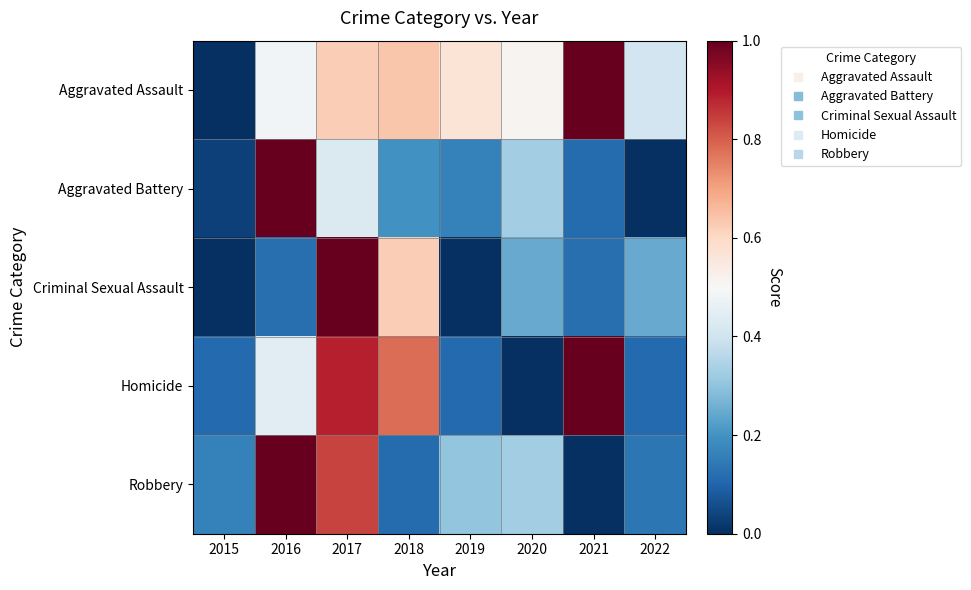

Reading left to right, what are all the values shown in this chart?

Aggravated Assault: 2015=0.0	2016=0.5	2017=0.6	2018=0.6	2019=0.6	2020=0.5	2021=1.0	2022=0.4
Aggravated Battery: 2015=0.0	2016=1.0	2017=0.4	2018=0.2	2019=0.2	2020=0.3	2021=0.1	2022=0.0
Criminal Sexual Assault: 2015=0.0	2016=0.1	2017=1.0	2018=0.6	2019=0.0	2020=0.2	2021=0.1	2022=0.2
Homicide: 2015=0.1	2016=0.4	2017=0.9	2018=0.8	2019=0.1	2020=0.0	2021=1.0	2022=0.1
Robbery: 2015=0.2	2016=1.0	2017=0.8	2018=0.1	2019=0.3	2020=0.3	2021=0.0	2022=0.1